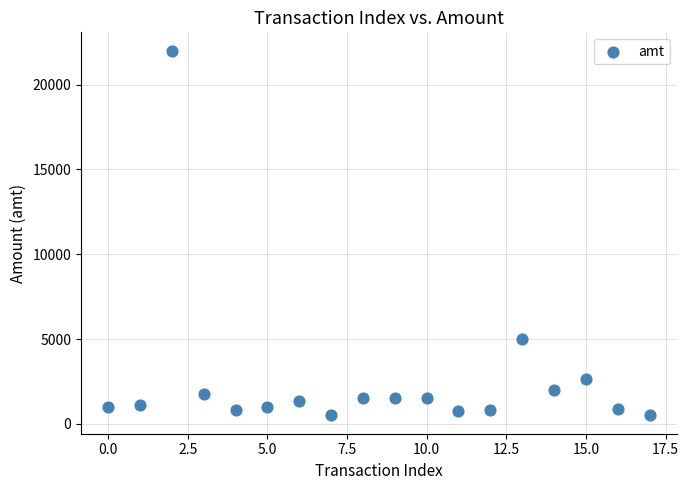

What is the range of Y values (max minus min)?

21501.0